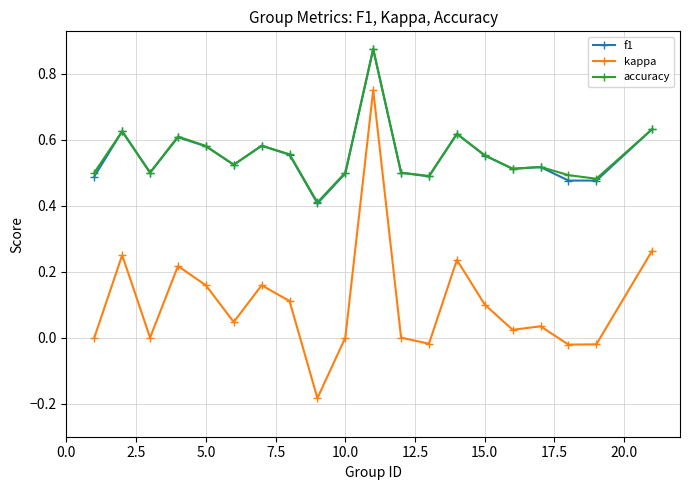

True or false: accuracy has more than 1 points higher than both neighbors.

True